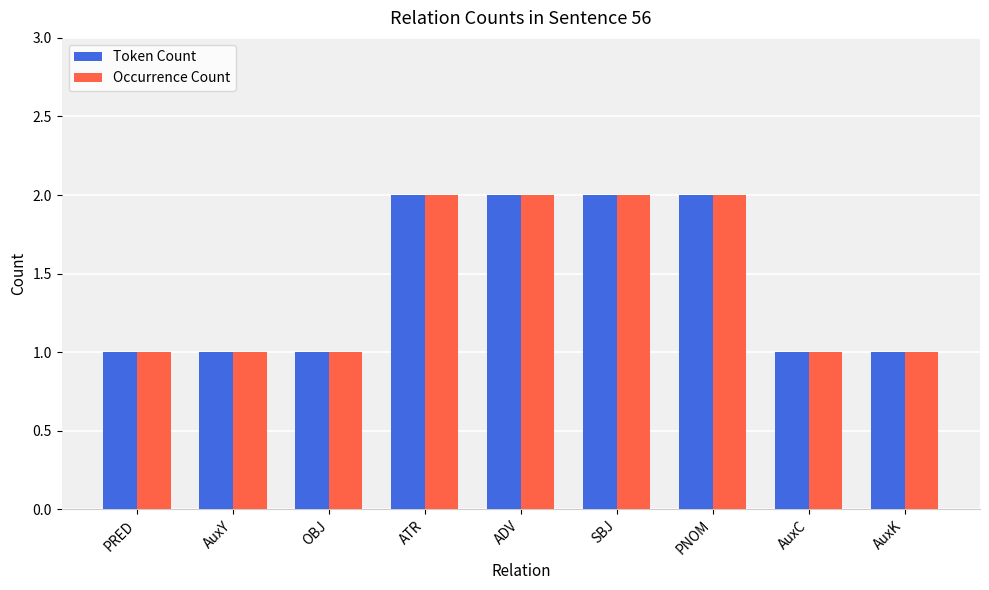

What is the label of the 2nd bar from the right?

AuxC